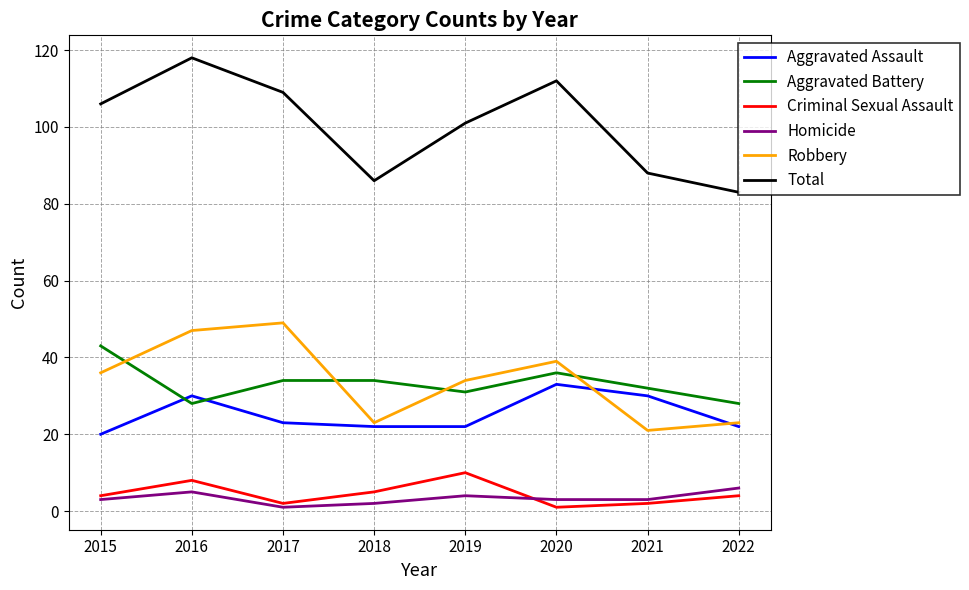

Is it true that Homicide equals 2 at 2018?

True